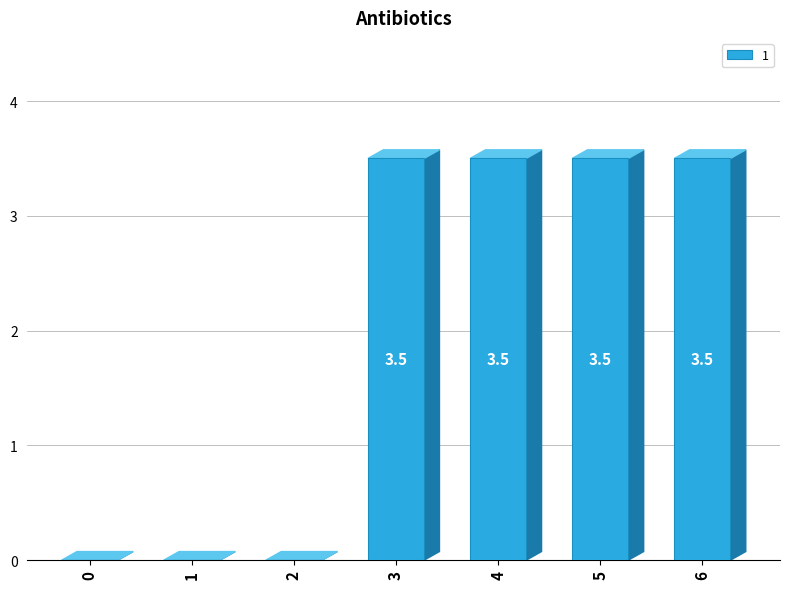

How many values are between 0 and 3?

3